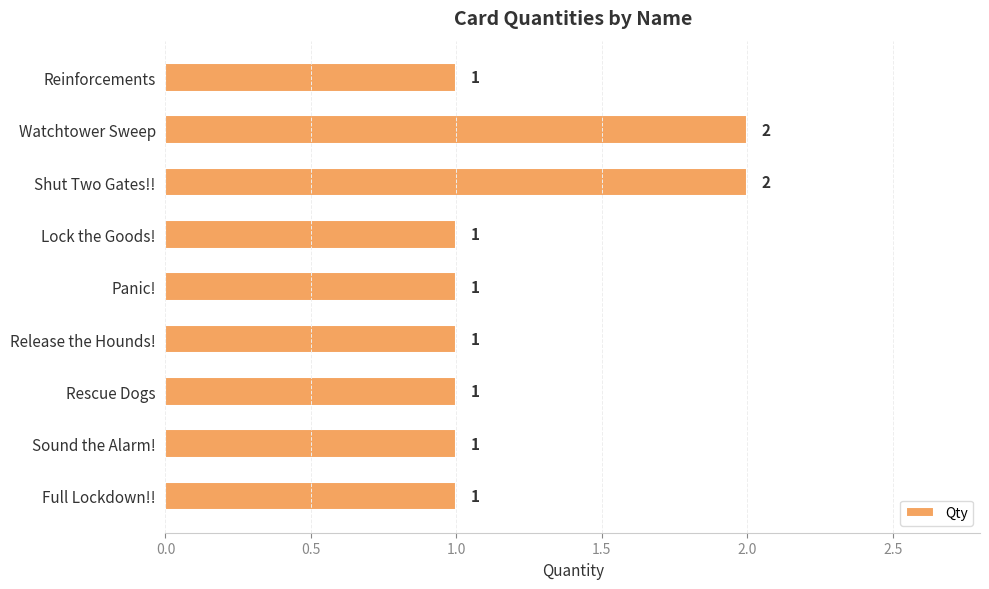

What is the value of the 5th bar from the top?

1